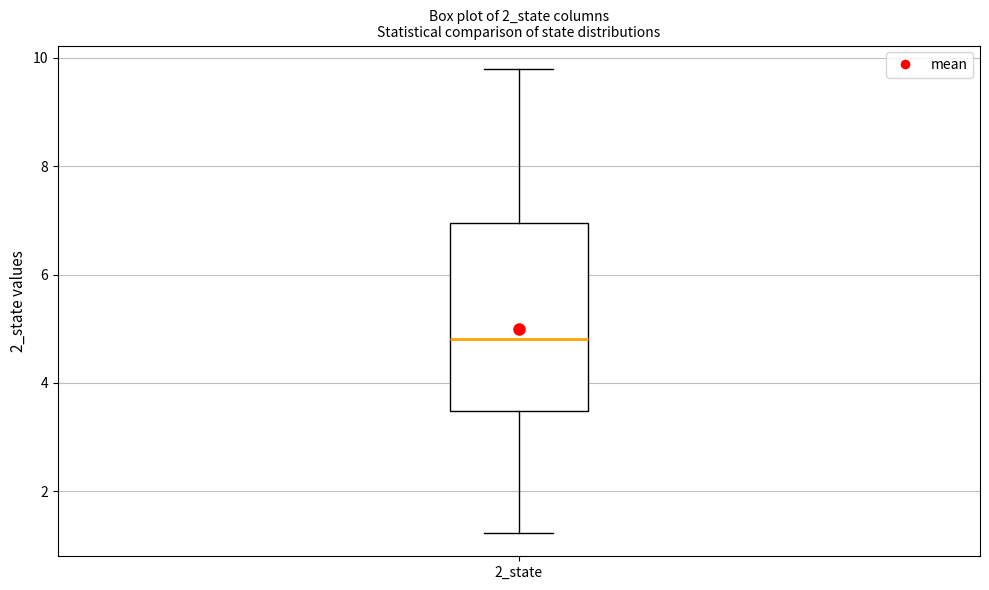

Where does the median line of the box for 2_state sit on the y-axis? The values are not printed on the chart, so give them approximately, as read against the axis.

4.8